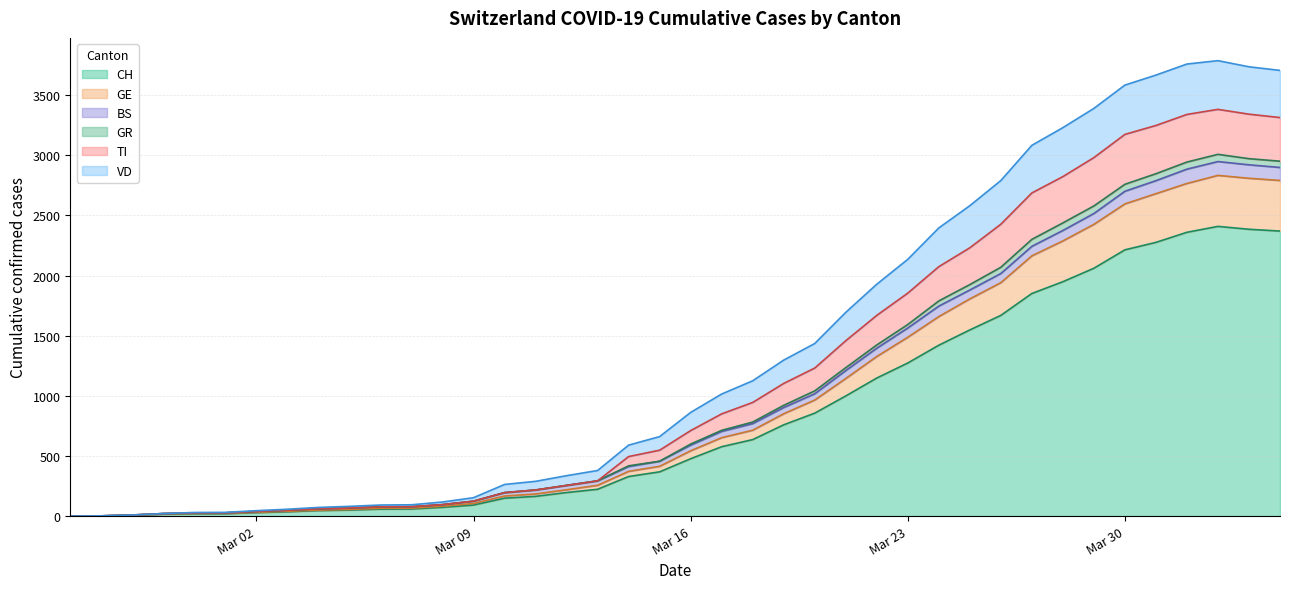

True or false: GE and TI cross at least once.

False